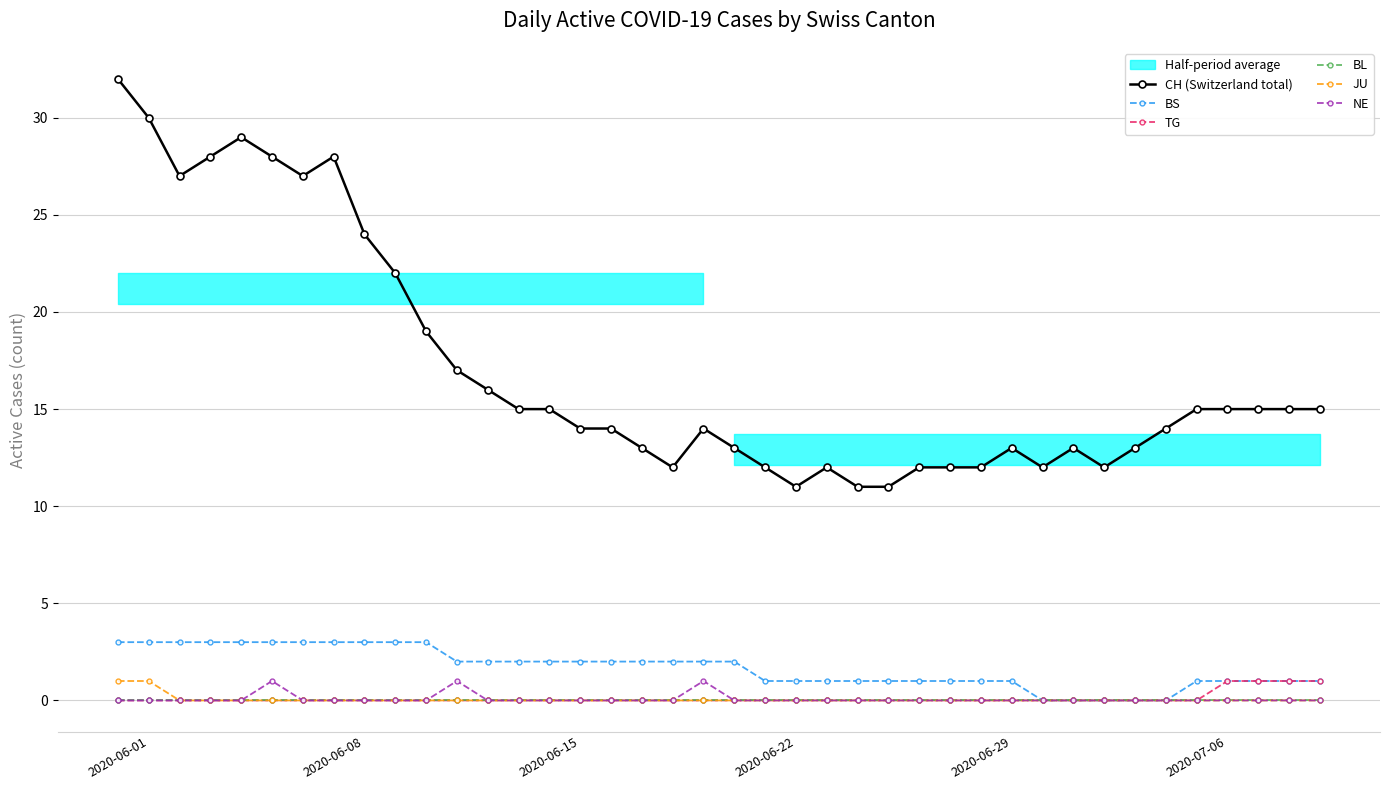

Rank the series by their maximum value, from lowest to highest.

BL, TG, JU, NE, BS, CH (Switzerland total)